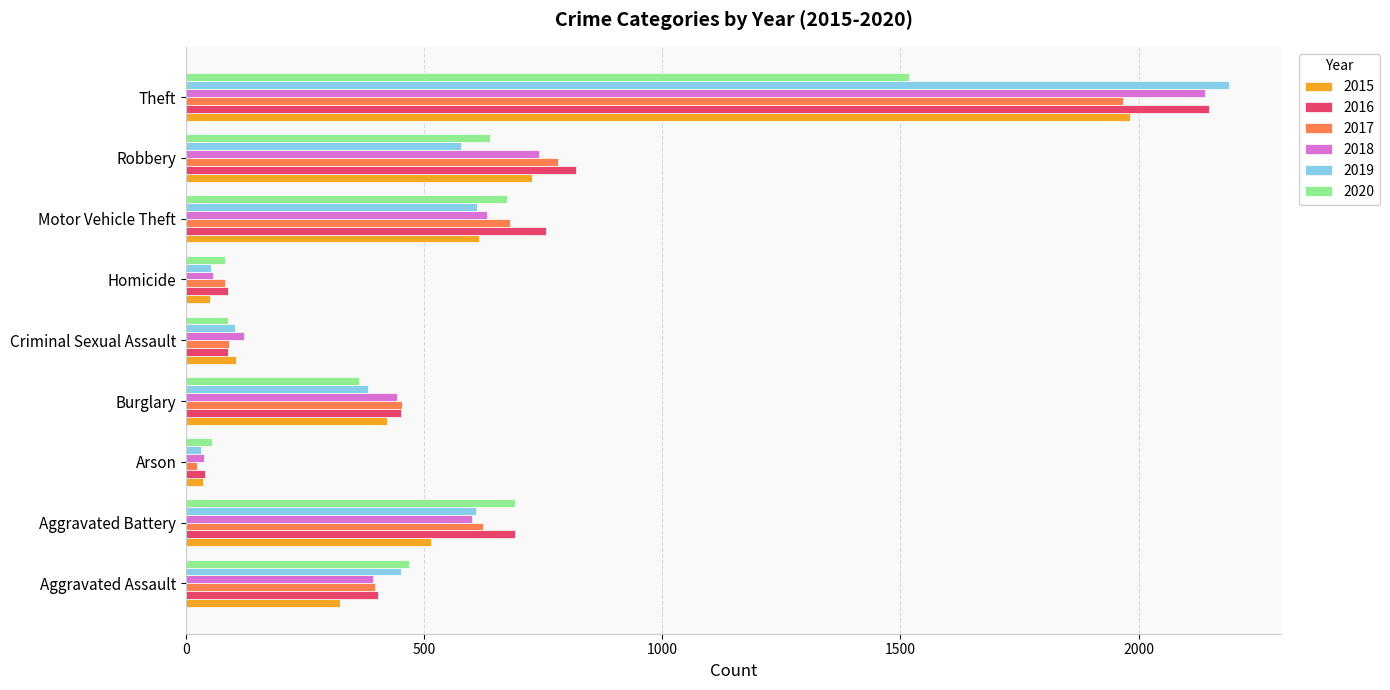

What is the maximum value for 2018?

2140